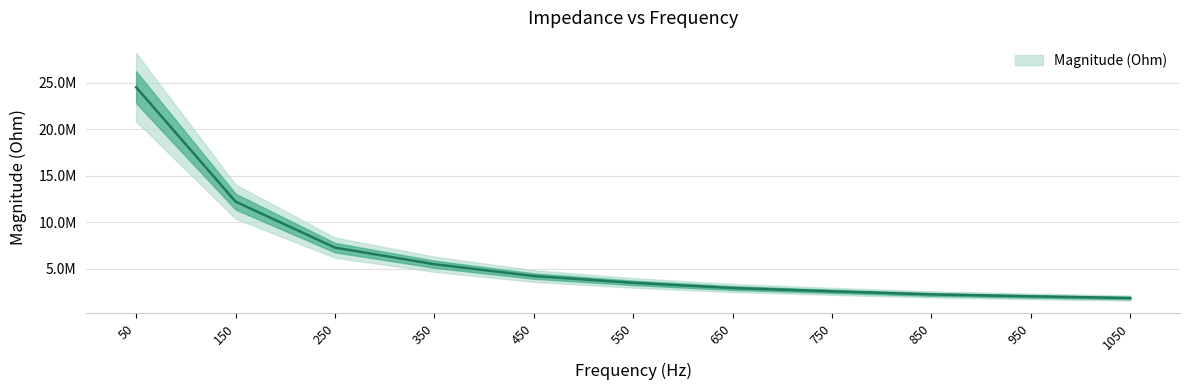

What is the value of the 10th point from the left?

2004674.5